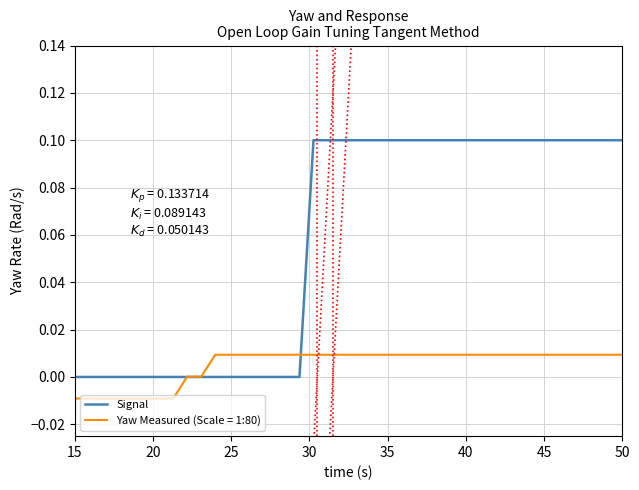

True or false: the data shows 0.0 at 45.

False